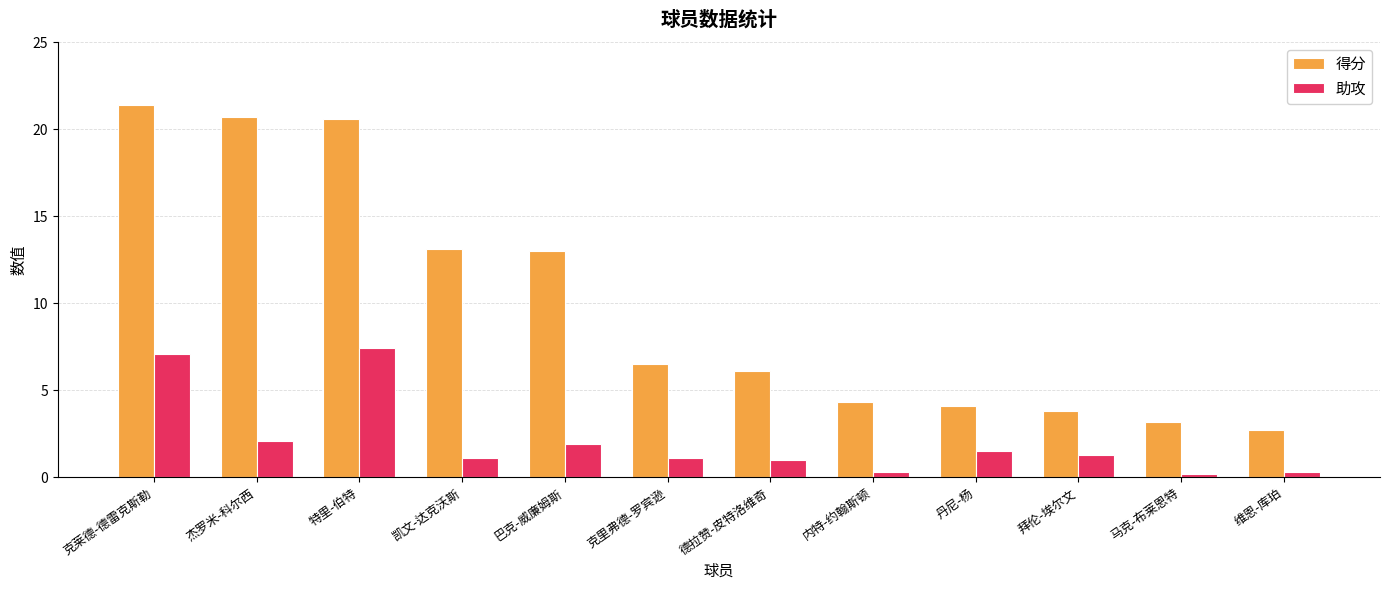

What is the average value of the 得分 series?

10.0